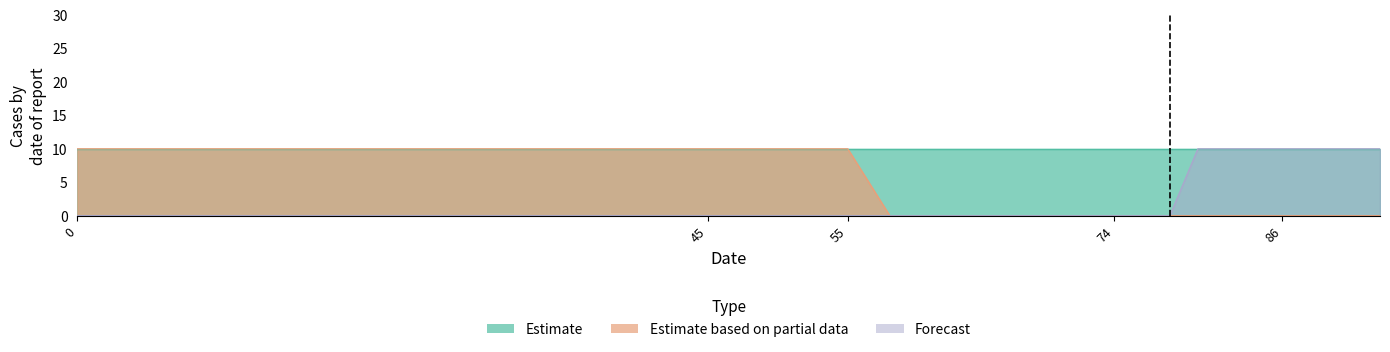

How many lines are shown in the chart?

2